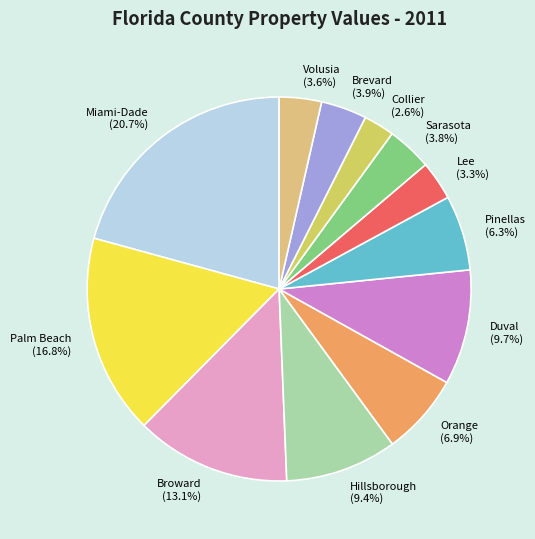

What percentage is the Lee slice, to the nearest percent?

3%